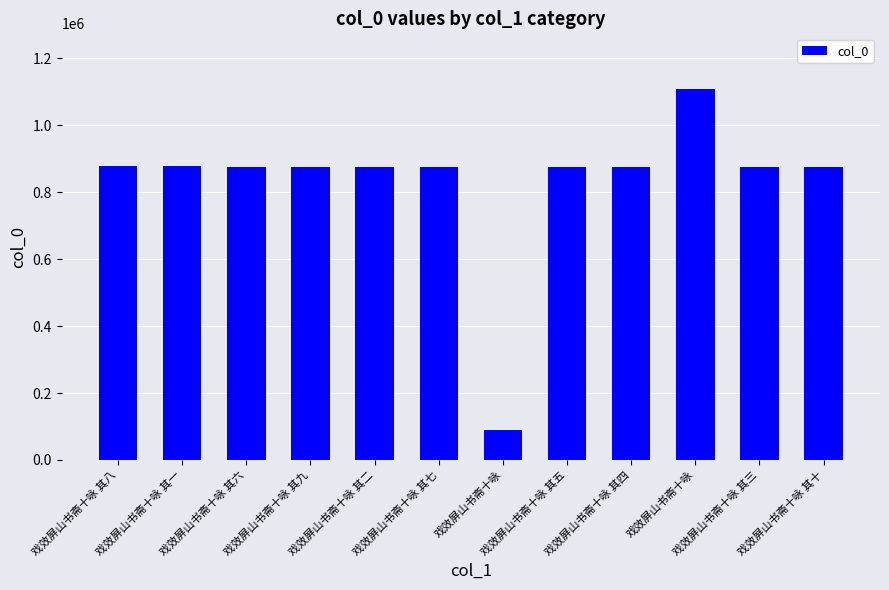

List the labels in order of value, largest first.

戏效屏山书斋十咏, 戏效屏山书斋十咏 其八, 戏效屏山书斋十咏 其一, 戏效屏山书斋十咏 其七, 戏效屏山书斋十咏 其五, 戏效屏山书斋十咏 其六, 戏效屏山书斋十咏 其三, 戏效屏山书斋十咏 其九, 戏效屏山书斋十咏 其十, 戏效屏山书斋十咏 其二, 戏效屏山书斋十咏 其四, 戏效屏山书斋十咏